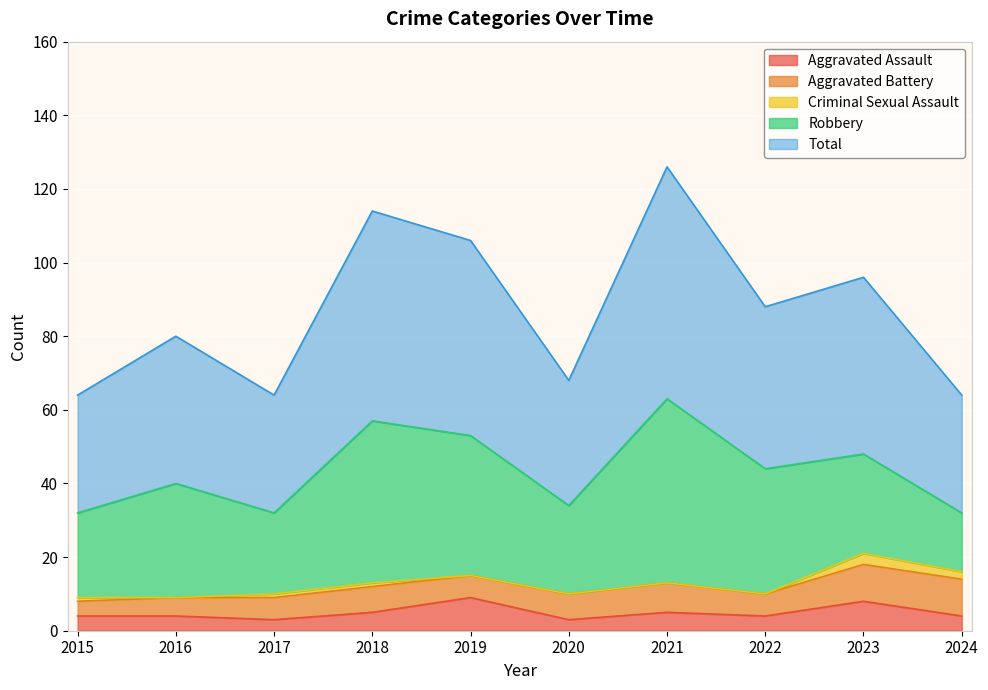

True or false: Total has more than 1 interior local peaks.

True